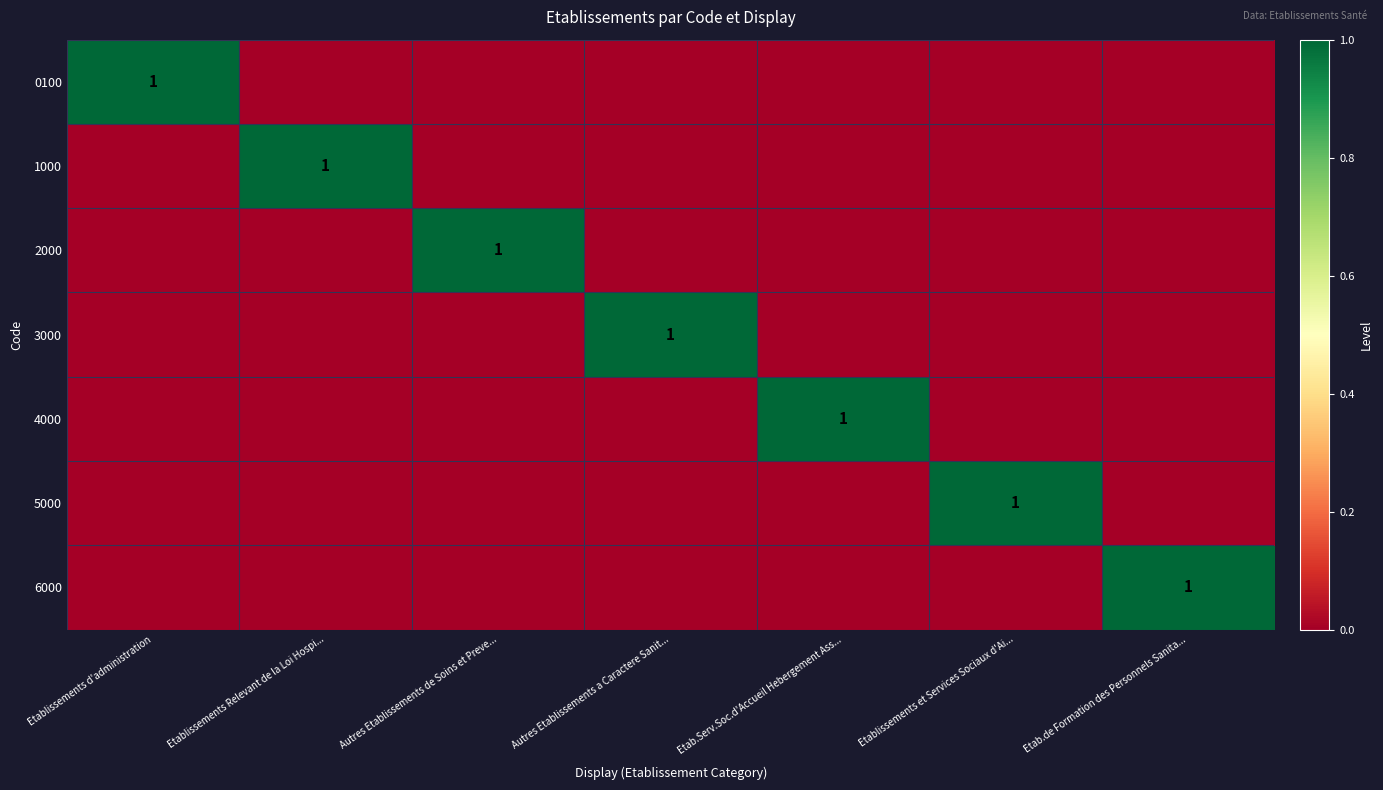

What is the difference between the maximum and minimum values in the 5000 series?

1